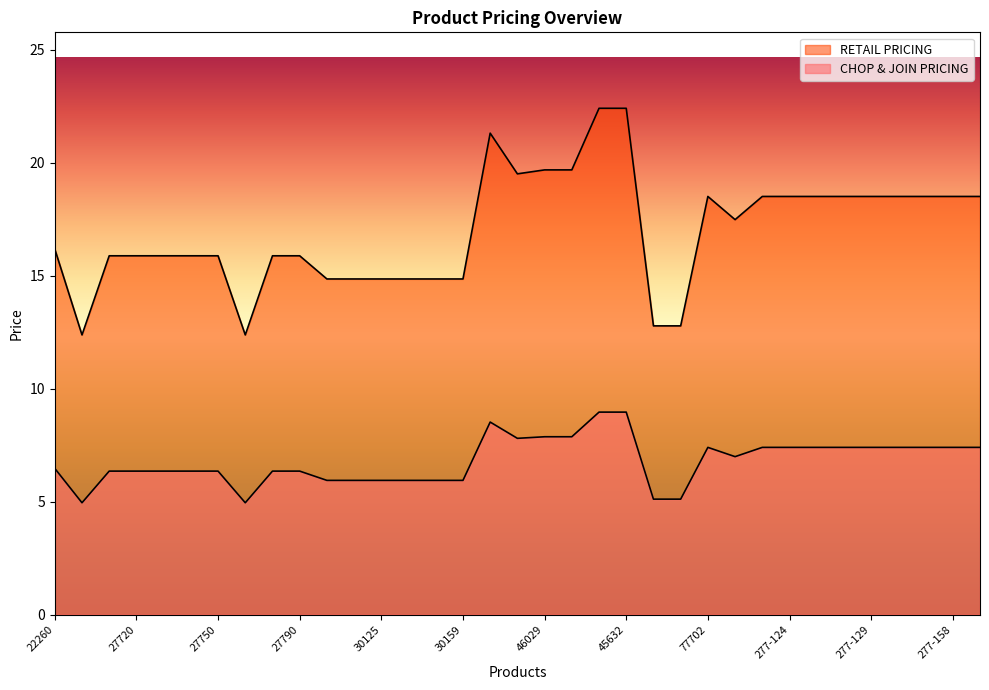

Between 27780 and 45622, which series saw the biggest shift?

CHOP & JOIN PRICING